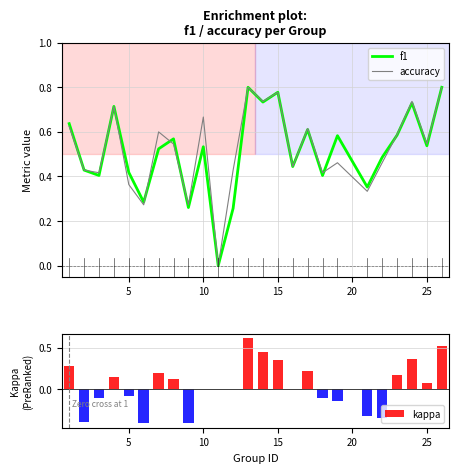

True or false: kappa has a value of 0.0 at 25.

False